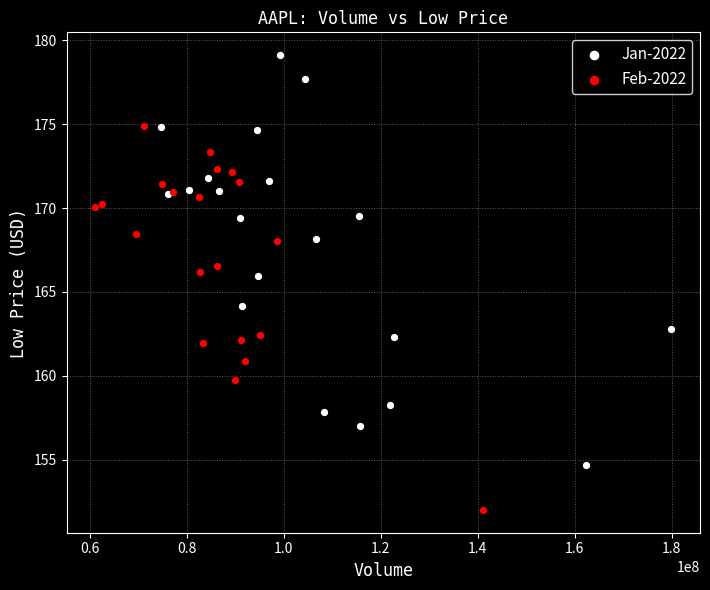

Which series contains the lowest Y value?

Feb-2022